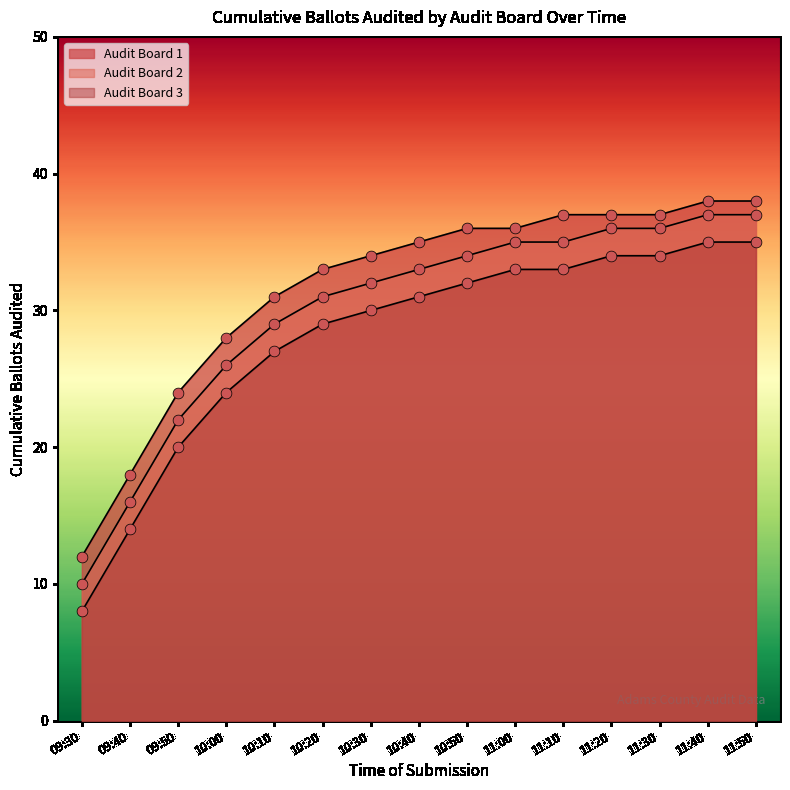

Which series has the largest total across all categories?

Audit Board 1